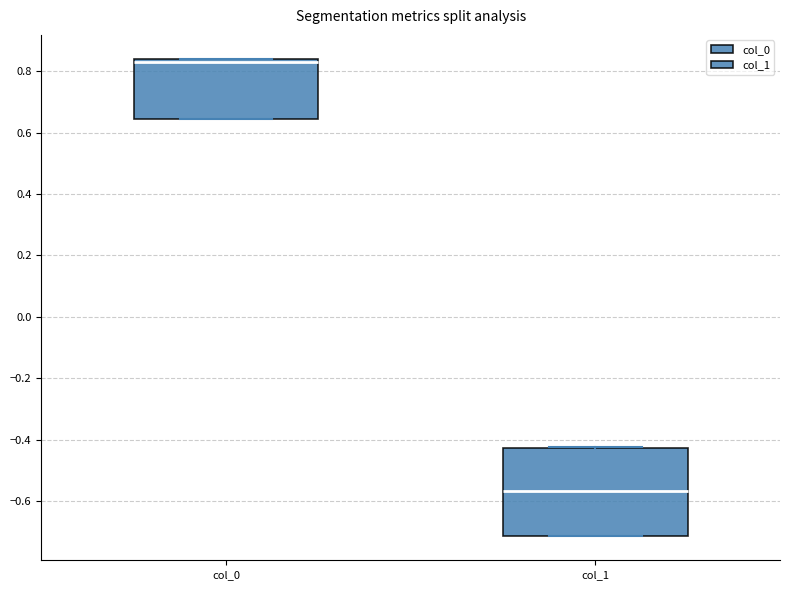

Which box's median line is the highest?

col_0